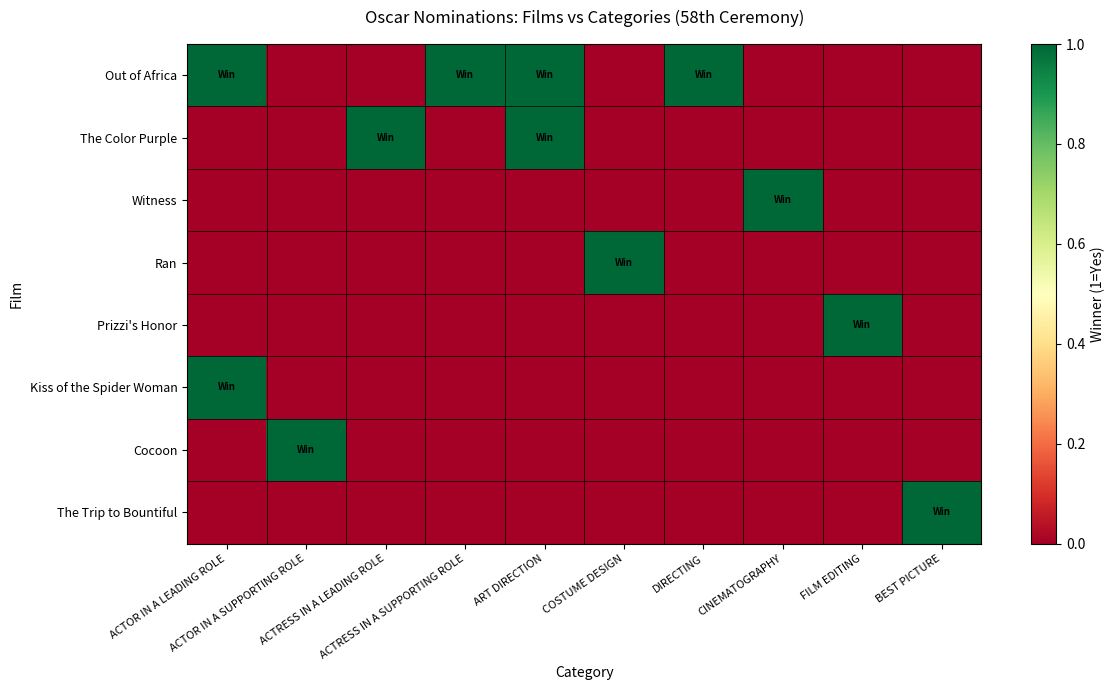

Reading left to right, transcribe all the data shown in this chart.

Out of Africa: ACTOR IN A LEADING ROLE=1	ACTOR IN A SUPPORTING ROLE=0	ACTRESS IN A LEADING ROLE=0	ACTRESS IN A SUPPORTING ROLE=1	ART DIRECTION=1	COSTUME DESIGN=0	DIRECTING=1	CINEMATOGRAPHY=0	FILM EDITING=0	BEST PICTURE=0
The Color Purple: ACTOR IN A LEADING ROLE=0	ACTOR IN A SUPPORTING ROLE=0	ACTRESS IN A LEADING ROLE=1	ACTRESS IN A SUPPORTING ROLE=0	ART DIRECTION=1	COSTUME DESIGN=0	DIRECTING=0	CINEMATOGRAPHY=0	FILM EDITING=0	BEST PICTURE=0
Witness: ACTOR IN A LEADING ROLE=0	ACTOR IN A SUPPORTING ROLE=0	ACTRESS IN A LEADING ROLE=0	ACTRESS IN A SUPPORTING ROLE=0	ART DIRECTION=0	COSTUME DESIGN=0	DIRECTING=0	CINEMATOGRAPHY=1	FILM EDITING=0	BEST PICTURE=0
Ran: ACTOR IN A LEADING ROLE=0	ACTOR IN A SUPPORTING ROLE=0	ACTRESS IN A LEADING ROLE=0	ACTRESS IN A SUPPORTING ROLE=0	ART DIRECTION=0	COSTUME DESIGN=1	DIRECTING=0	CINEMATOGRAPHY=0	FILM EDITING=0	BEST PICTURE=0
Prizzi's Honor: ACTOR IN A LEADING ROLE=0	ACTOR IN A SUPPORTING ROLE=0	ACTRESS IN A LEADING ROLE=0	ACTRESS IN A SUPPORTING ROLE=0	ART DIRECTION=0	COSTUME DESIGN=0	DIRECTING=0	CINEMATOGRAPHY=0	FILM EDITING=1	BEST PICTURE=0
Kiss of the Spider Woman: ACTOR IN A LEADING ROLE=1	ACTOR IN A SUPPORTING ROLE=0	ACTRESS IN A LEADING ROLE=0	ACTRESS IN A SUPPORTING ROLE=0	ART DIRECTION=0	COSTUME DESIGN=0	DIRECTING=0	CINEMATOGRAPHY=0	FILM EDITING=0	BEST PICTURE=0
Cocoon: ACTOR IN A LEADING ROLE=0	ACTOR IN A SUPPORTING ROLE=1	ACTRESS IN A LEADING ROLE=0	ACTRESS IN A SUPPORTING ROLE=0	ART DIRECTION=0	COSTUME DESIGN=0	DIRECTING=0	CINEMATOGRAPHY=0	FILM EDITING=0	BEST PICTURE=0
The Trip to Bountiful: ACTOR IN A LEADING ROLE=0	ACTOR IN A SUPPORTING ROLE=0	ACTRESS IN A LEADING ROLE=0	ACTRESS IN A SUPPORTING ROLE=0	ART DIRECTION=0	COSTUME DESIGN=0	DIRECTING=0	CINEMATOGRAPHY=0	FILM EDITING=0	BEST PICTURE=1